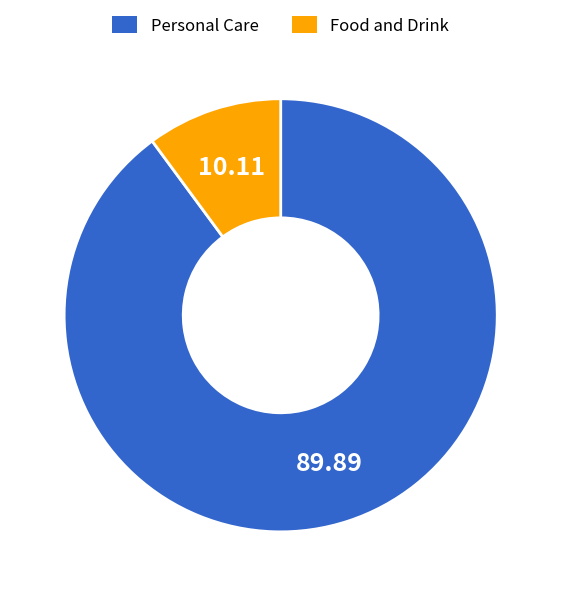

Does any single category account for the majority?

Yes